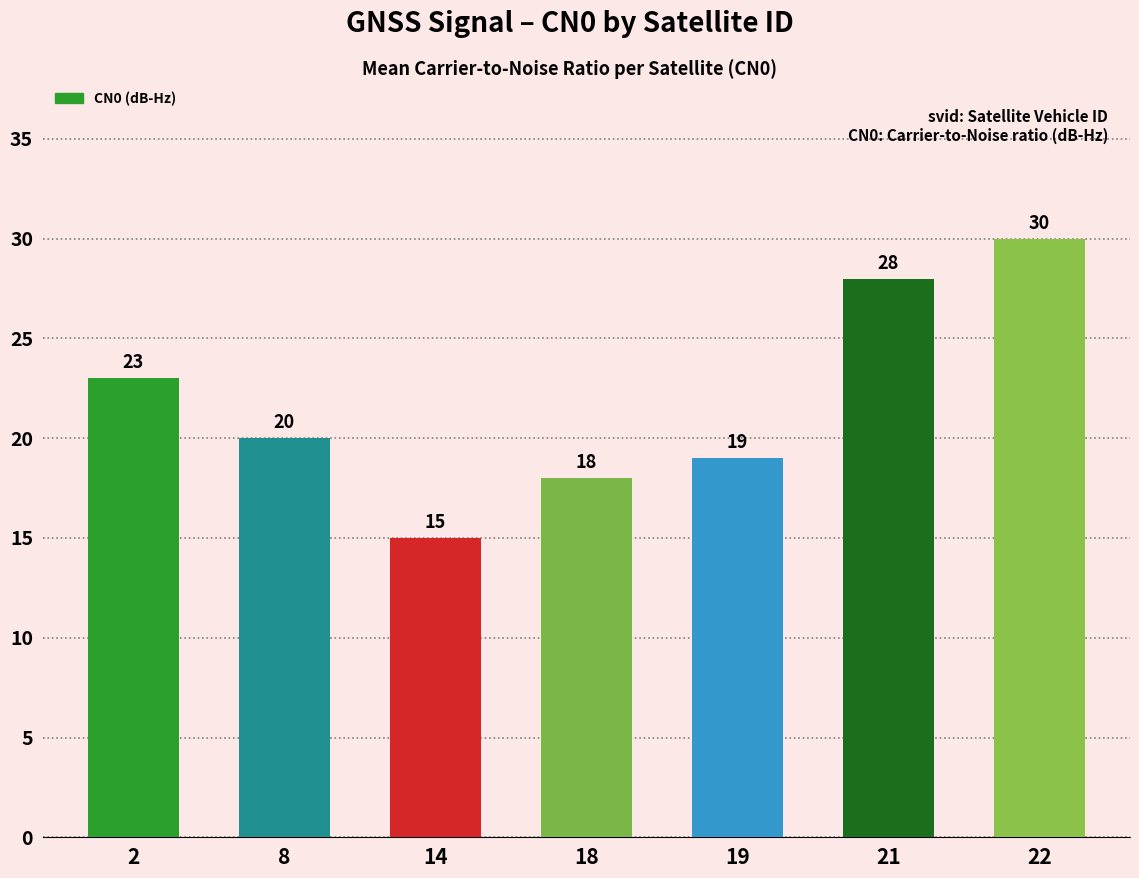

Reading left to right, transcribe all the data shown in this chart.

23	20	15	18	19	28	30